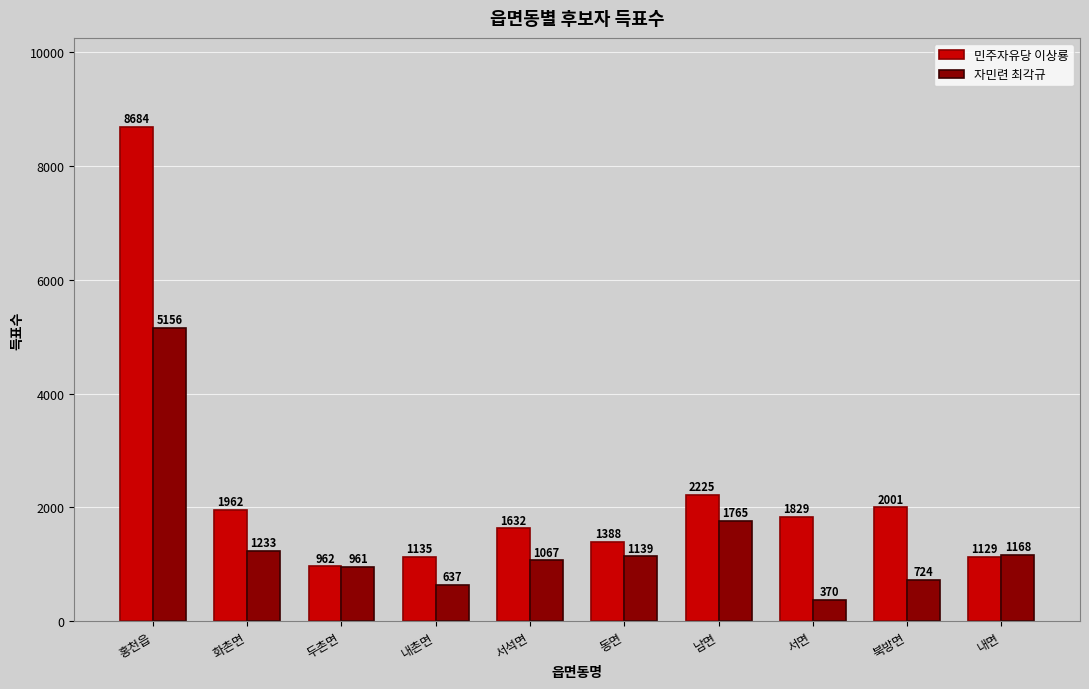

Reading right to left, extract all data points from this chart.

민주자유당 이상룡: 1129	2001	1829	2225	1388	1632	1135	962	1962	8684
자민련 최각규: 1168	724	370	1765	1139	1067	637	961	1233	5156